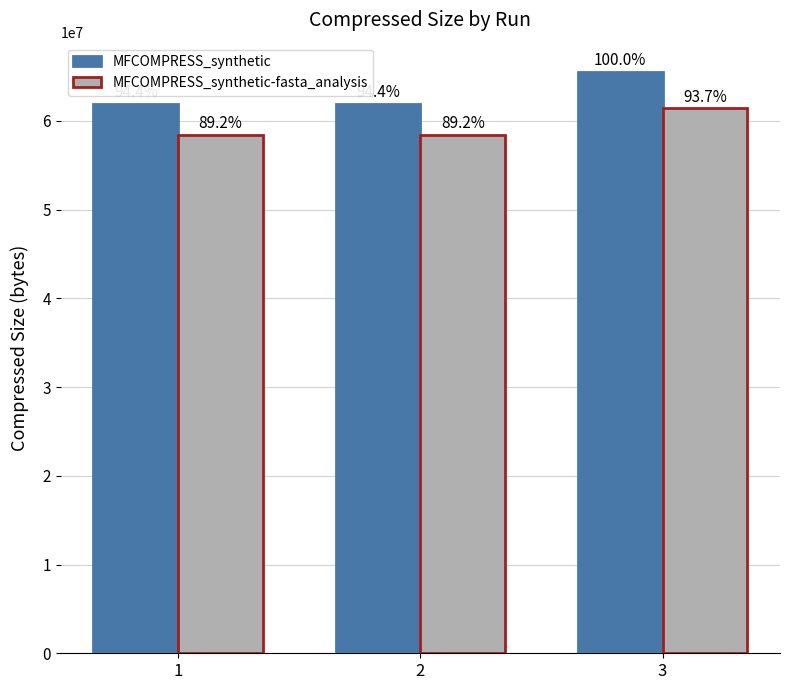

Between 1 and 2, which is larger?

2